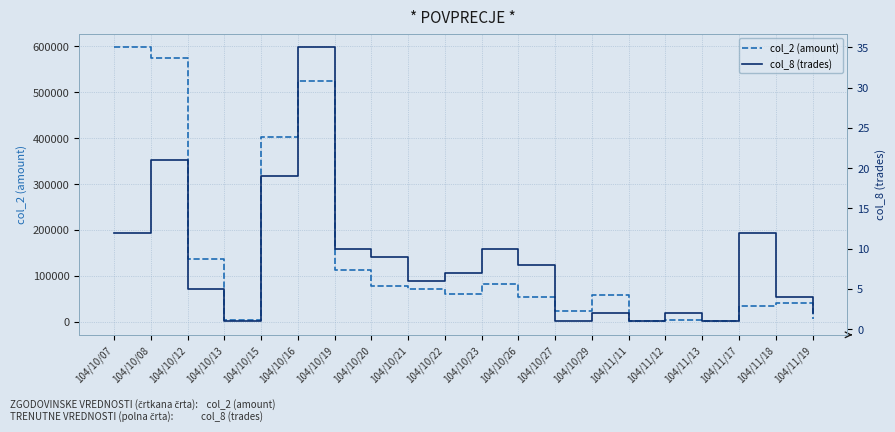

At how many categories does at least one series exceed 139579?

4